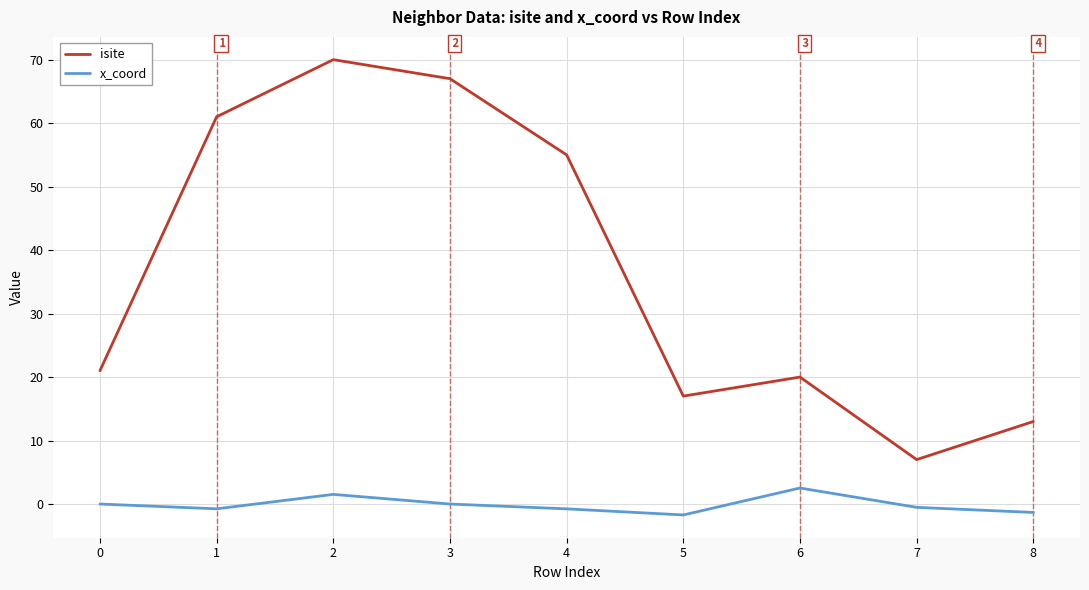

Where is the first local maximum for isite?

2